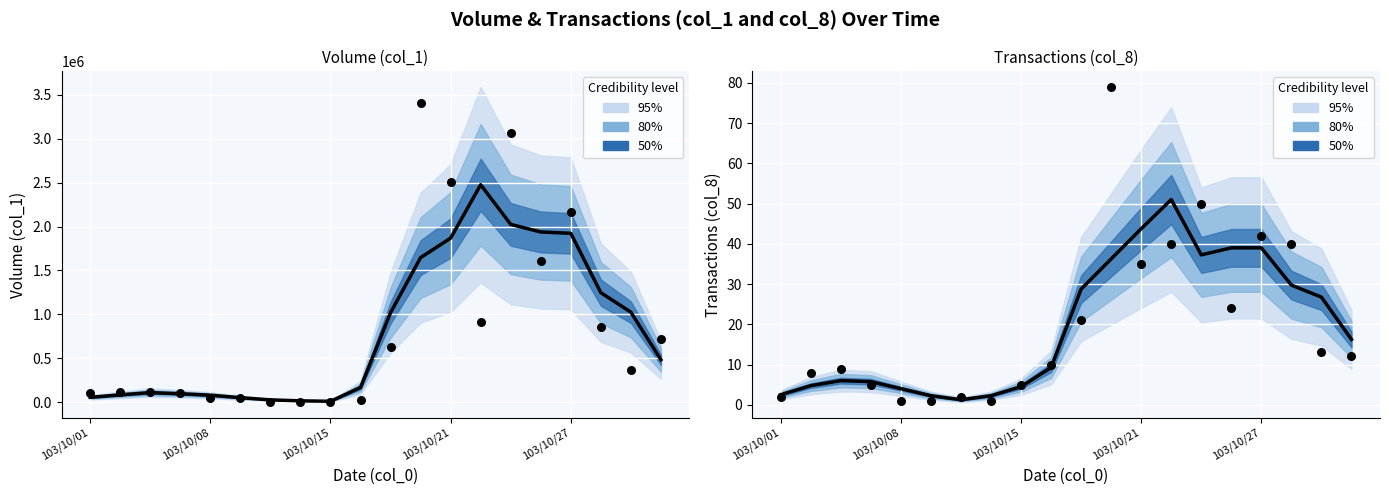

Is the value of Observed at 18 greater than the value of Predicted at 9?

Yes